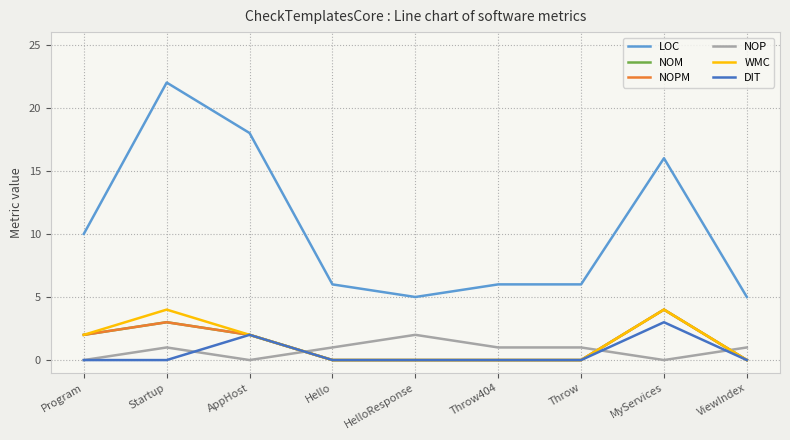

Which series has the largest range (max minus min)?

LOC